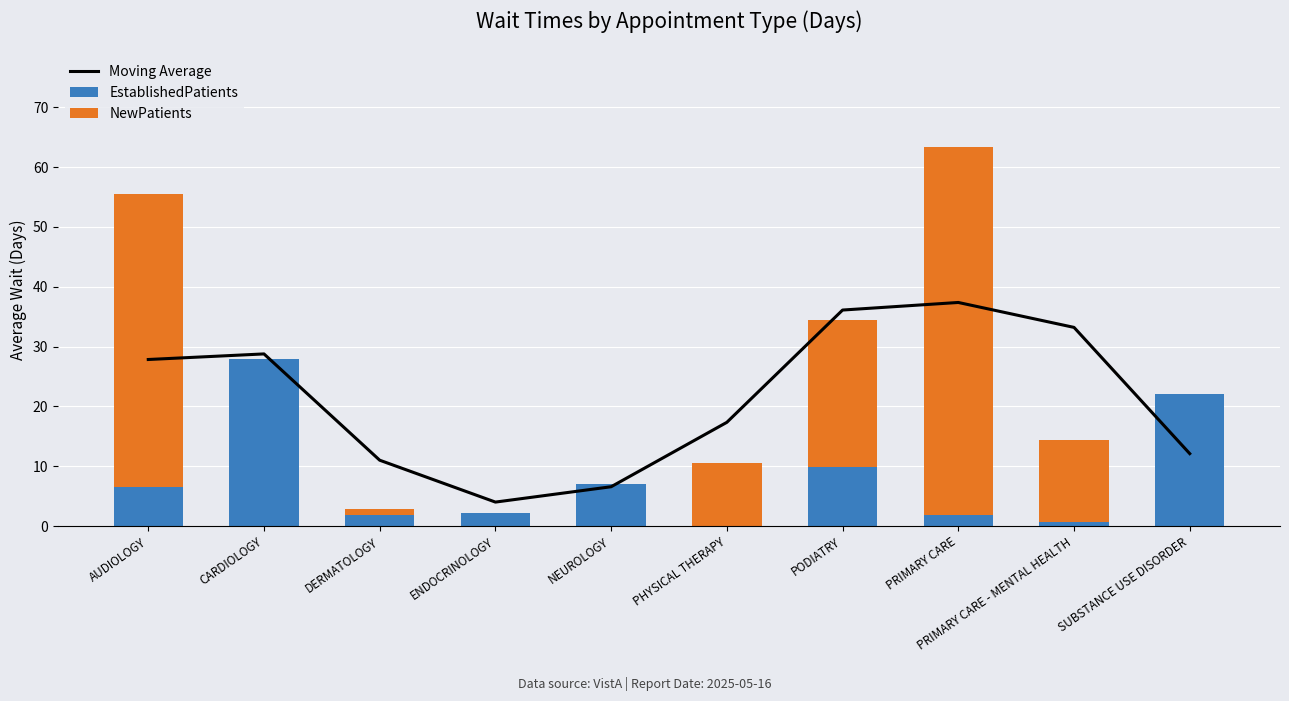

At which label does Moving Average reach its minimum?

ENDOCRINOLOGY